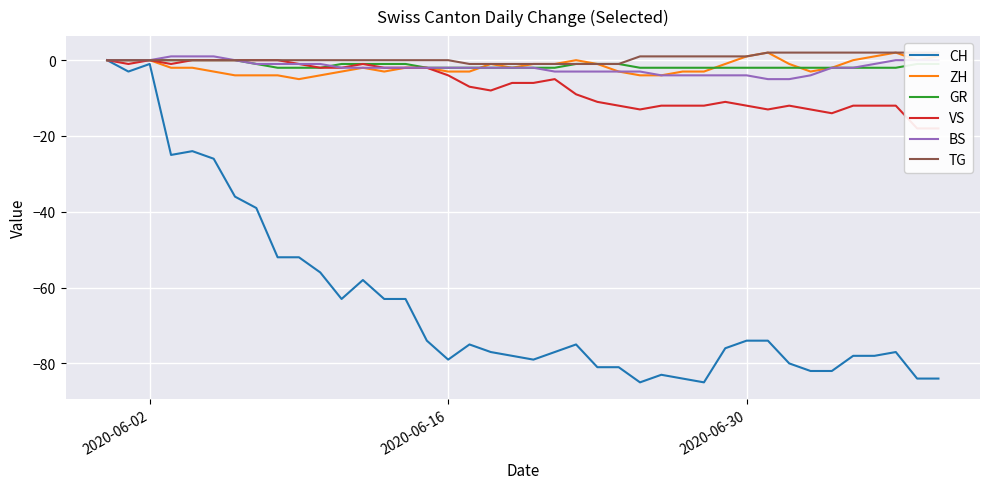

How many negative values does the CH series have?

39